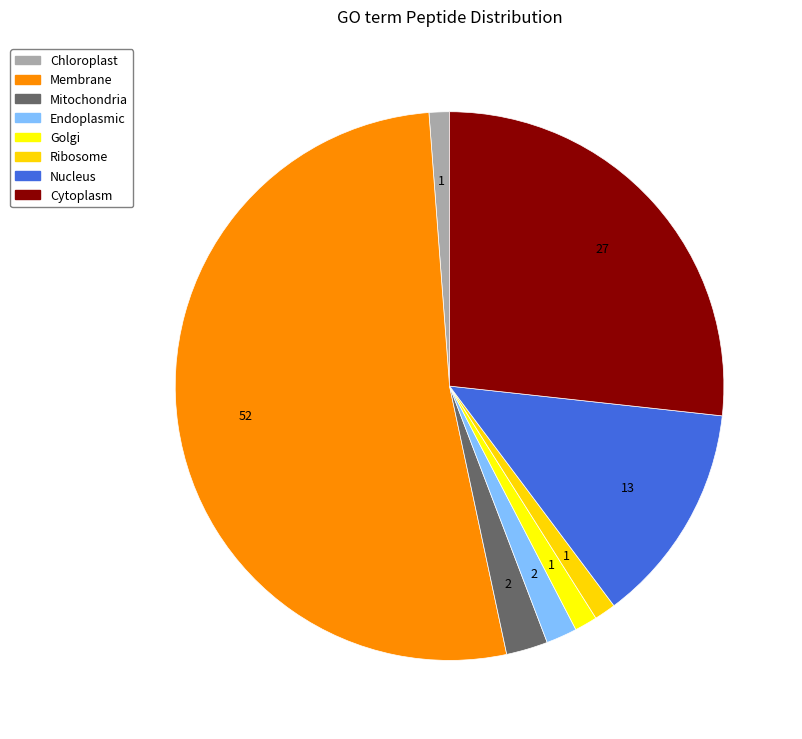

How many segments does this pie chart have?

8